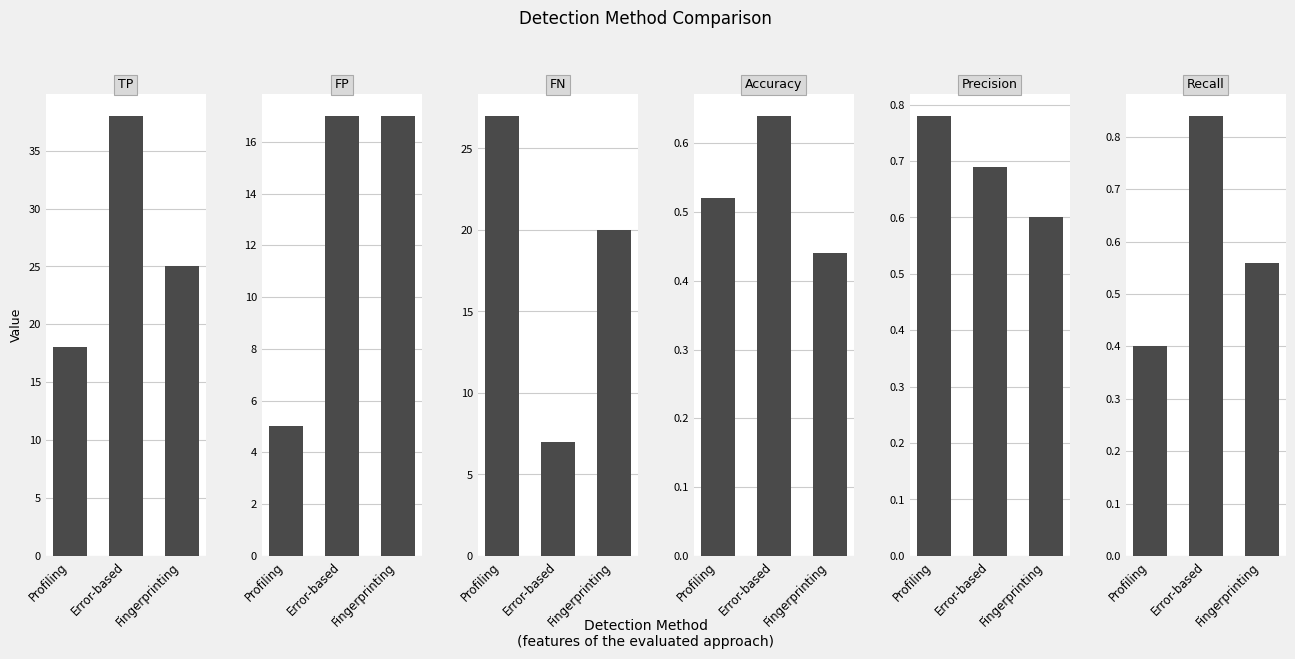

What is the value of the Recall bar at the 2nd from the left?

0.8